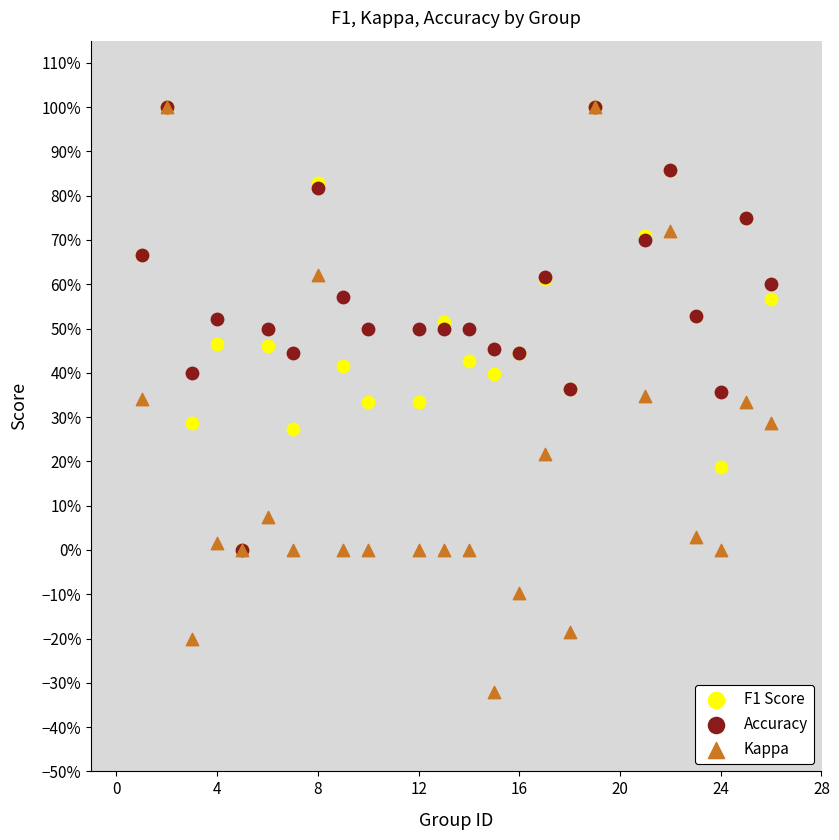

Which series has the widest spread of Y values?

Kappa